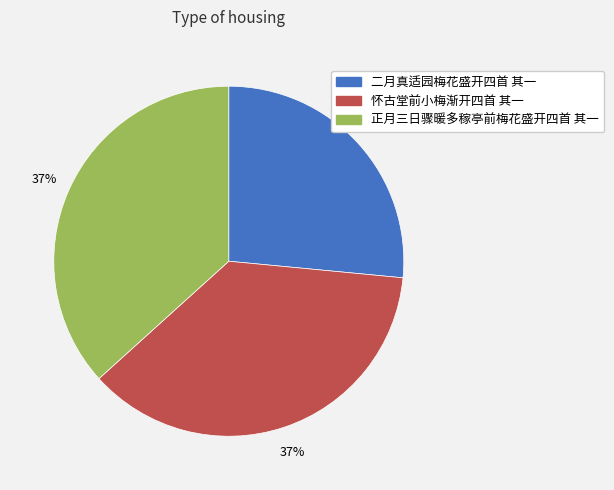

Combined, do 怀古堂前小梅渐开四首 其一 and 正月三日骤暖多稼亭前梅花盛开四首 其一 account for over 50%?

Yes